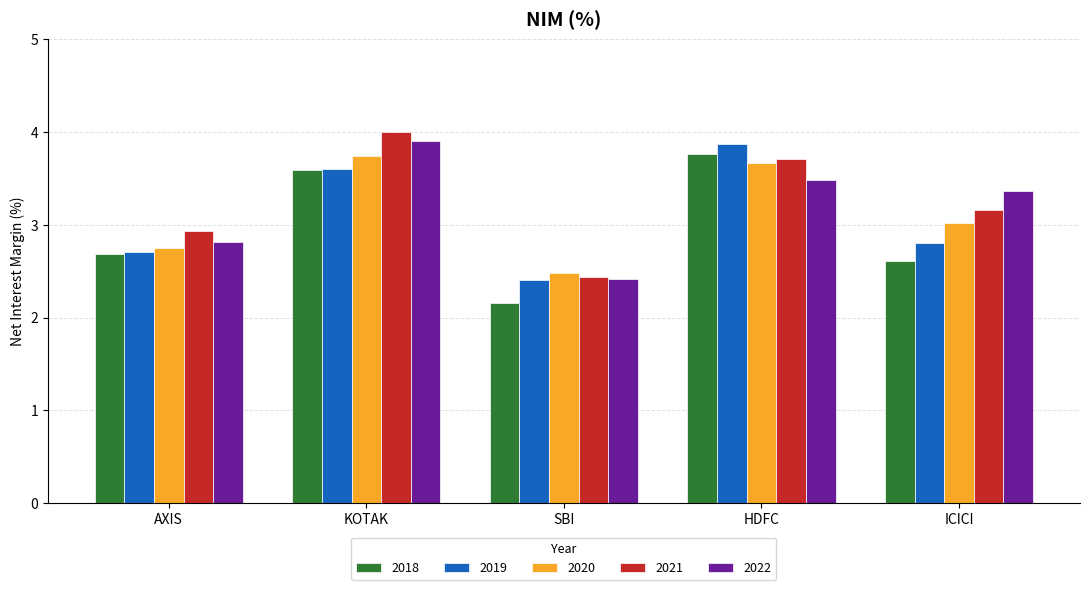

Rank the categories by 2019 value from lowest to highest.

SBI, AXIS, ICICI, KOTAK, HDFC